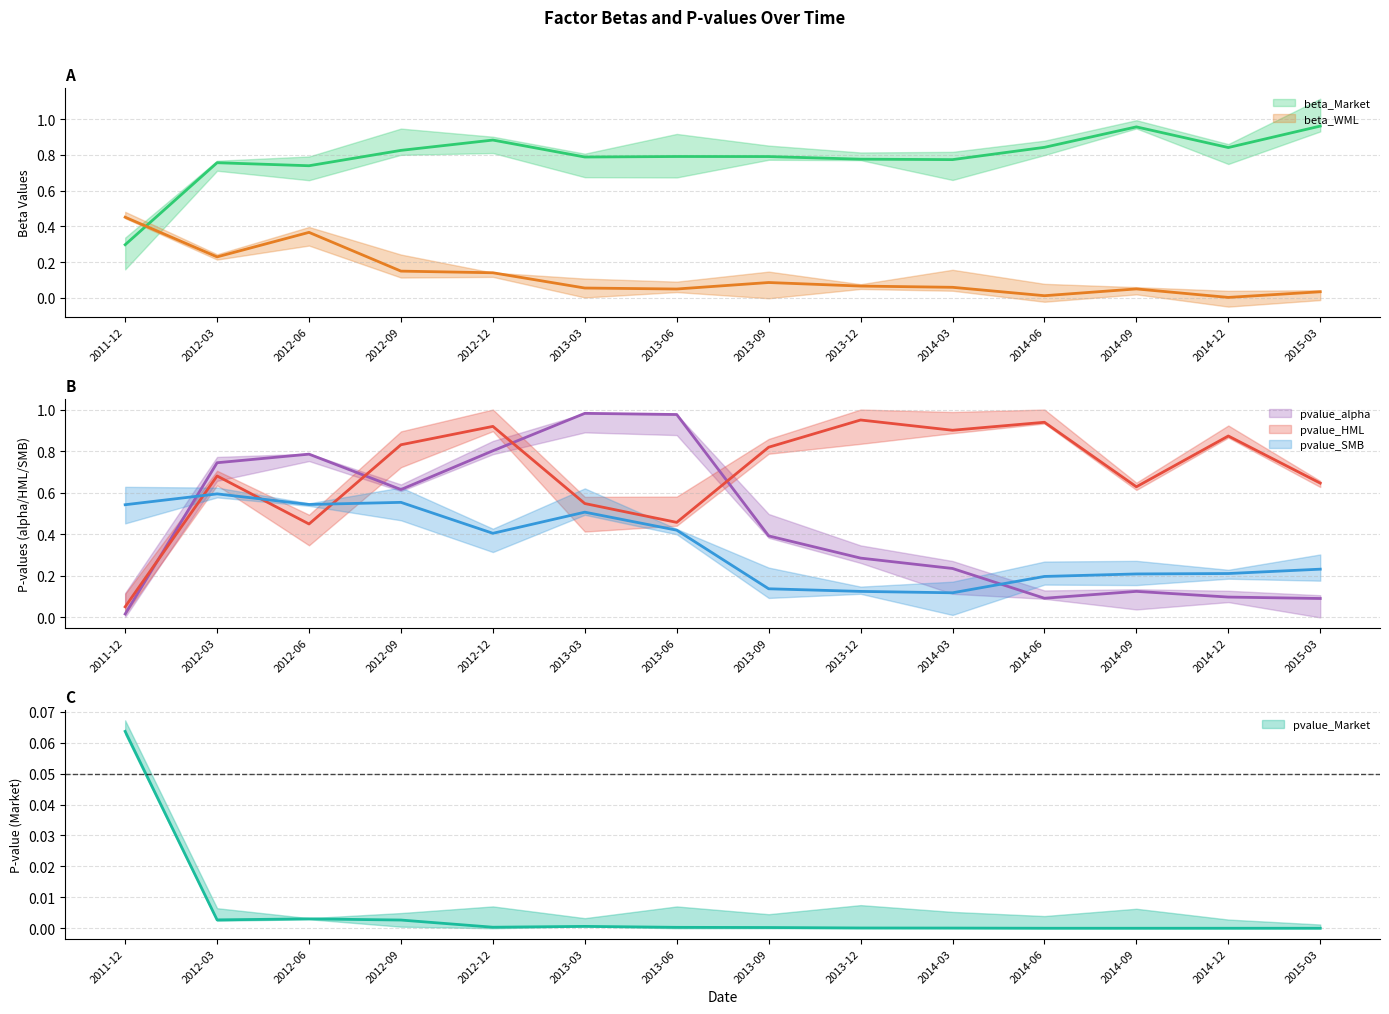

True or false: pvalue_HML has a value of 0.5 at 2013-12.

False